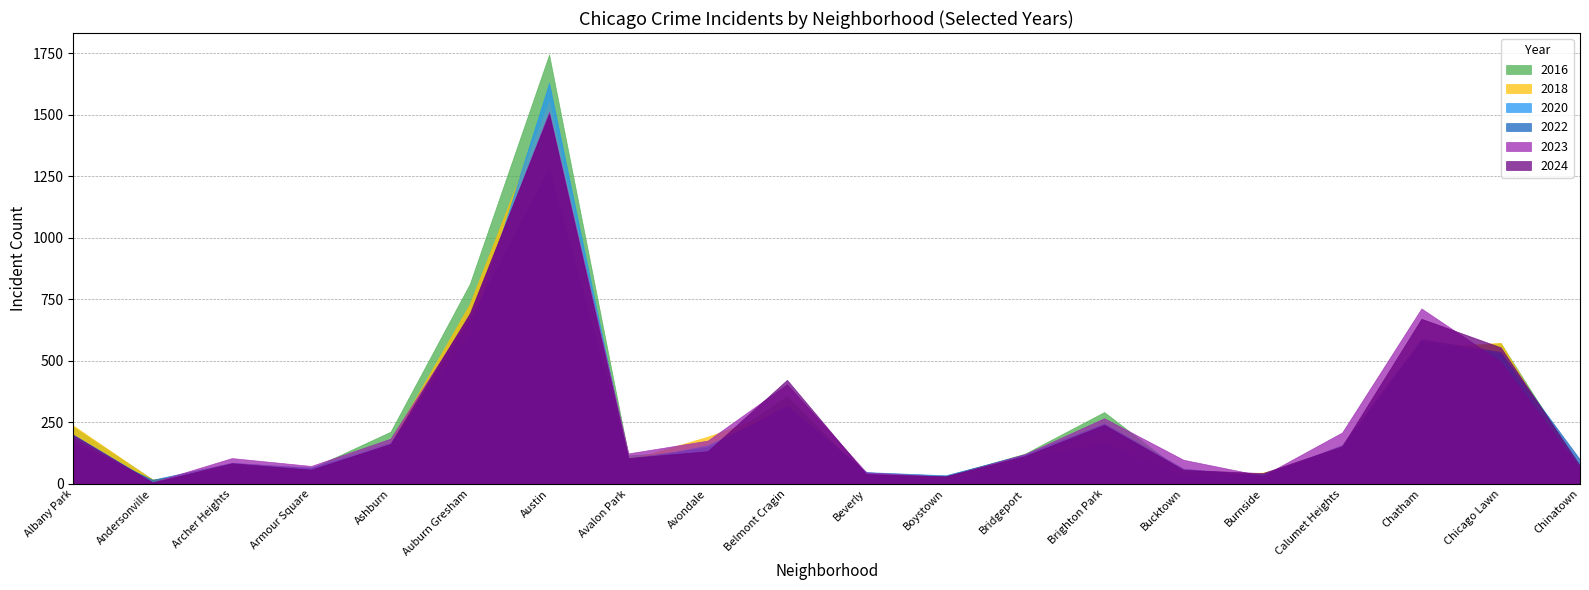

How many categories are shown in the chart?

20